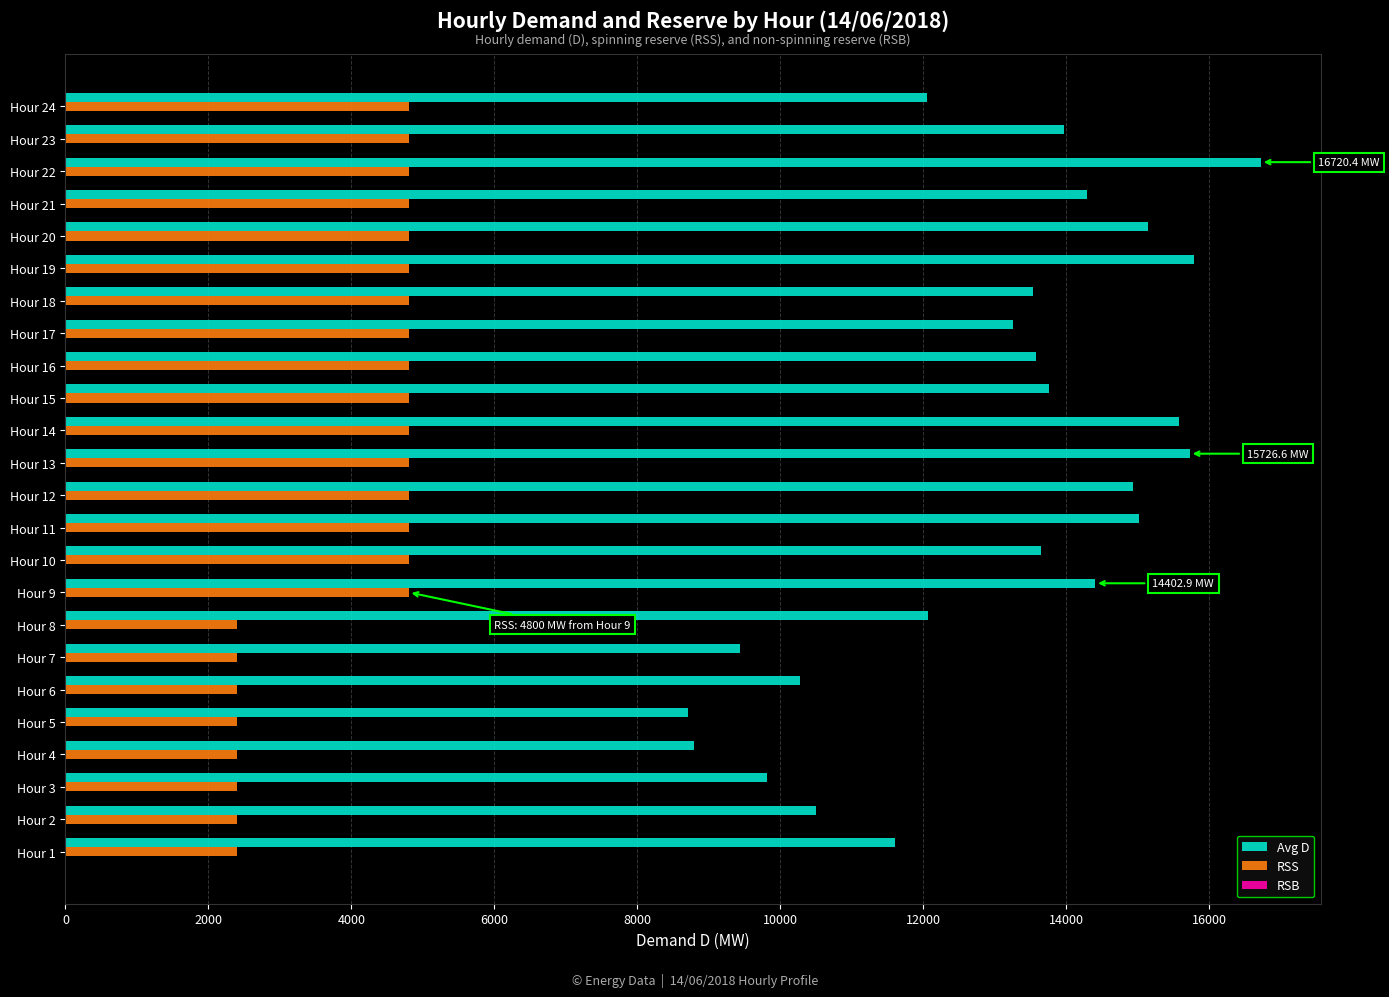

At which label does Avg D reach its peak?

Hour 22